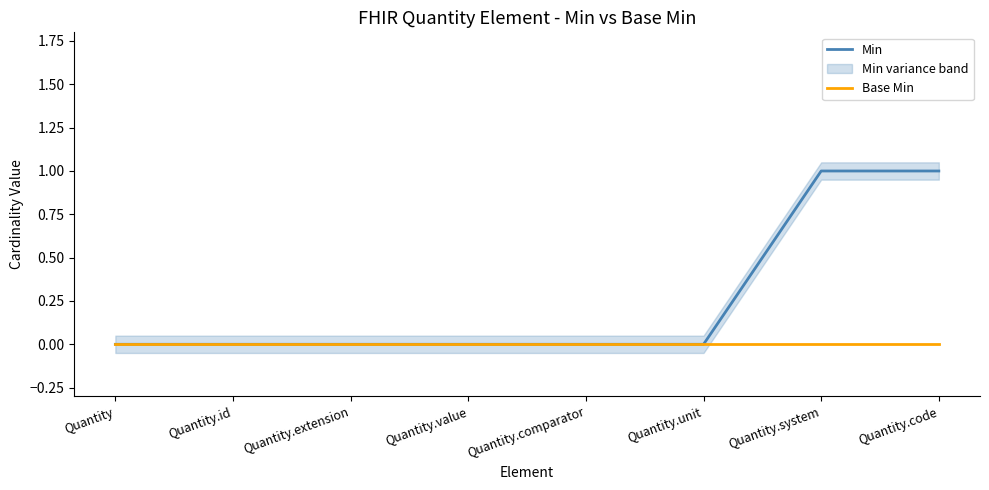

The Base Min series shows 0 at Quantity.unit. True or false?

True